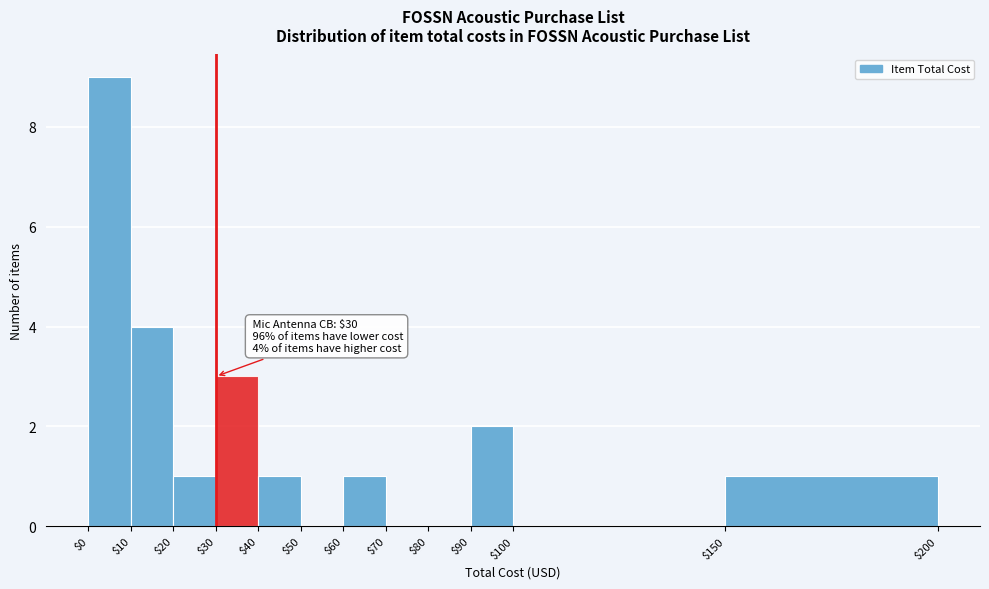

Over which range of the x-axis is the bar tallest?

$0 to $10